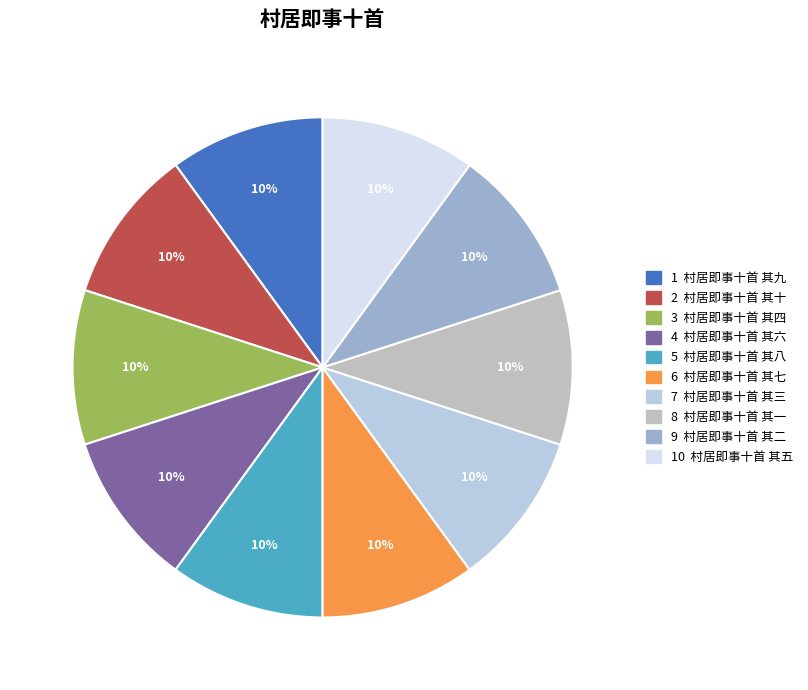

Which slice is the largest?

村居即事十首 其十